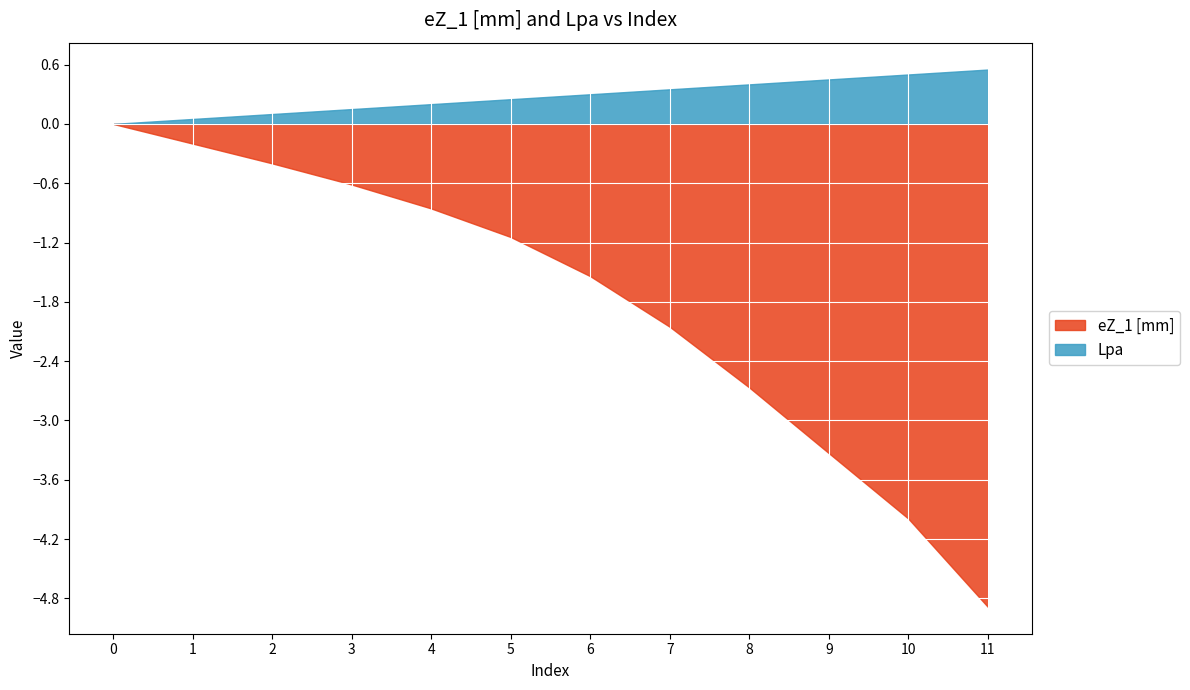

The Lpa series shows 0.6 at 11. True or false?

True